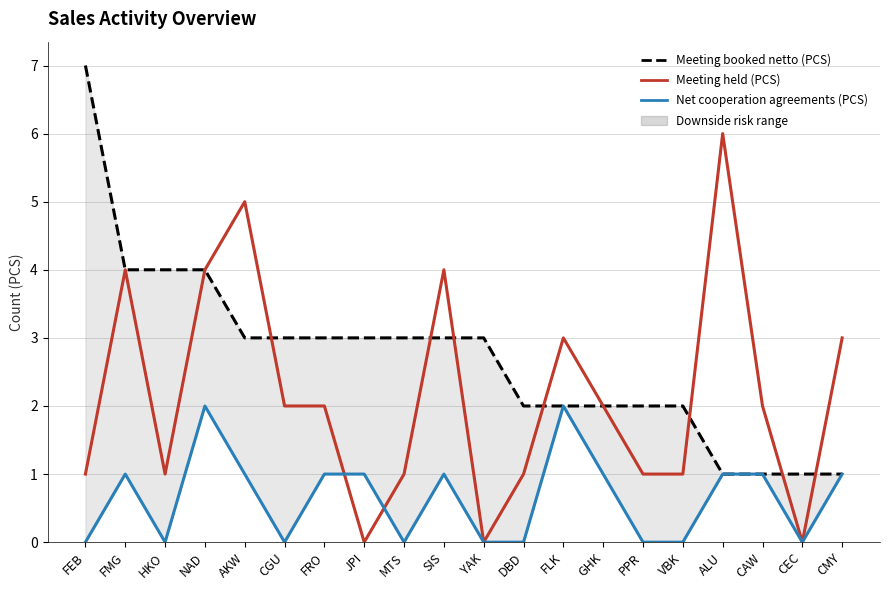

How many values in the Meeting held (PCS) series are below 2?

9